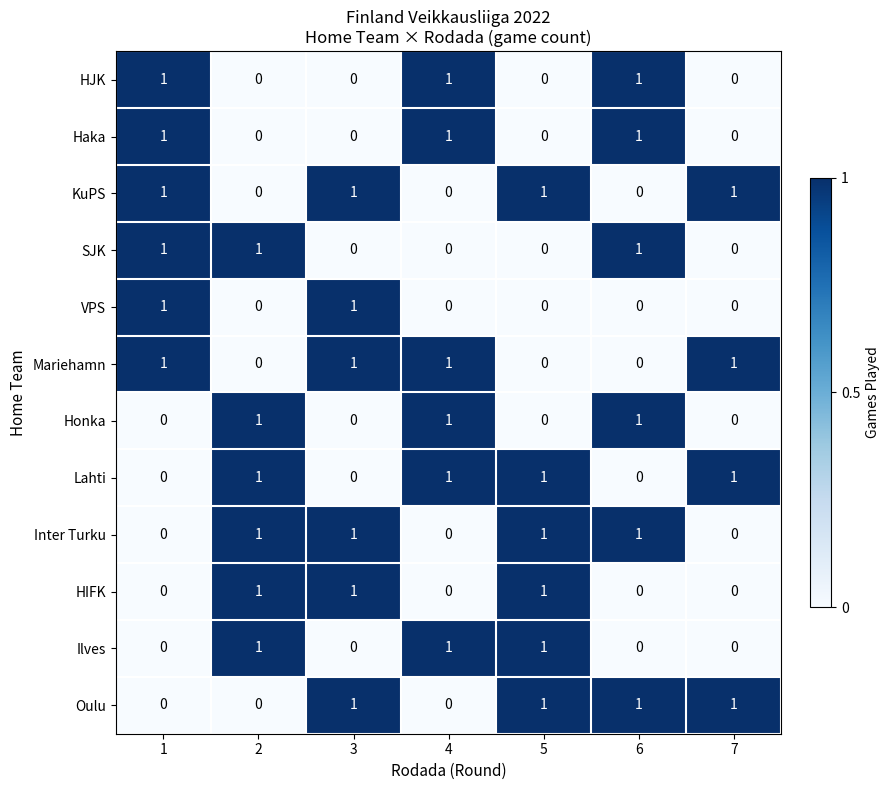

What is the sum of all Oulu values?

4